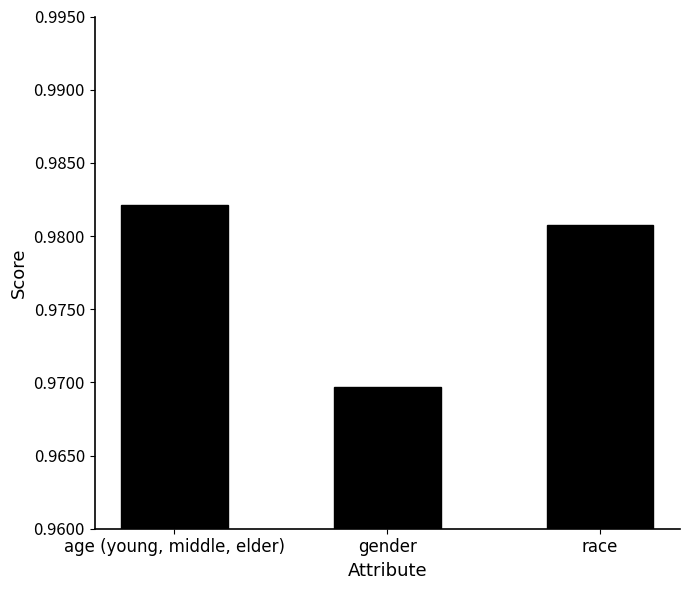

Are the bars horizontal?

No